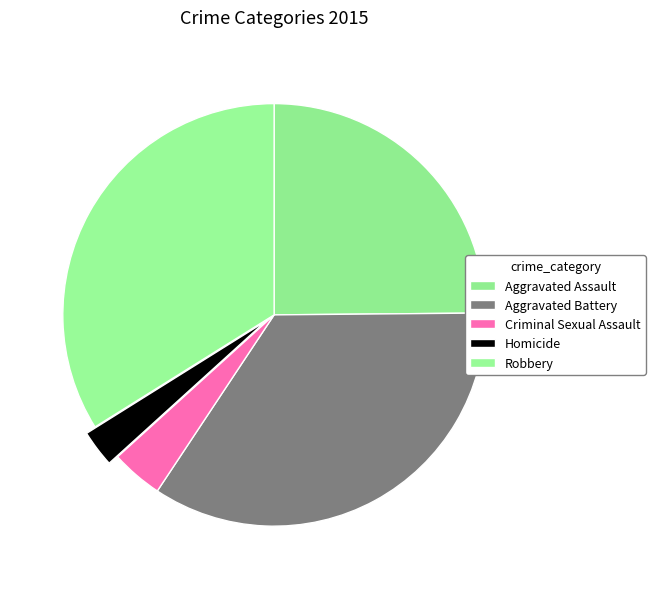

To the nearest percent, what is the combined percentage of Criminal Sexual Assault and Aggravated Battery?

38%